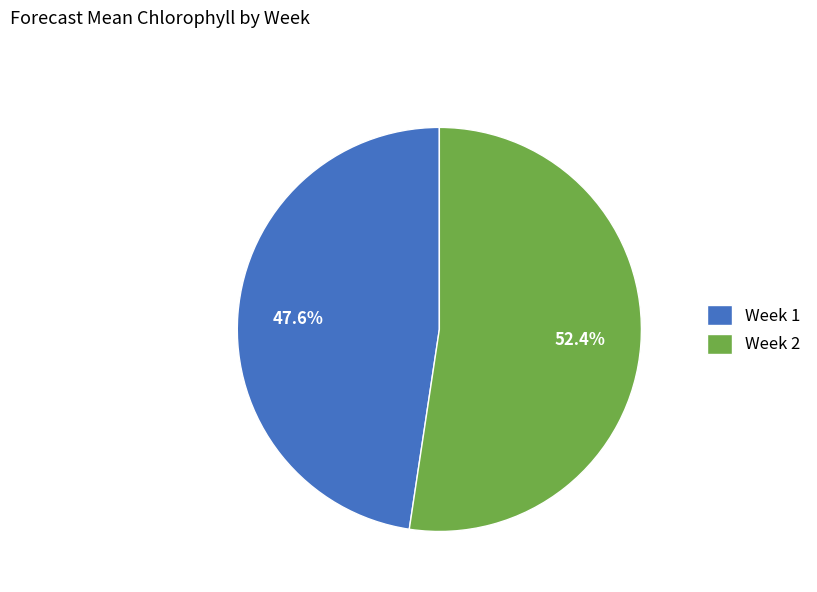

How many slices are in this pie chart?

2